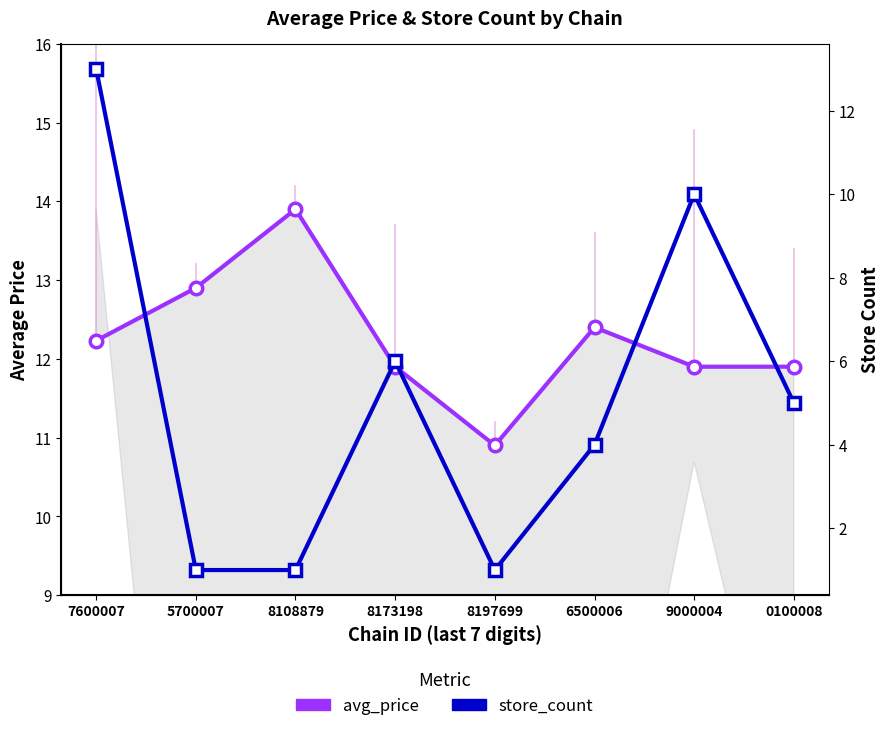

True or false: store_count has more than 1 interior local peaks.

True